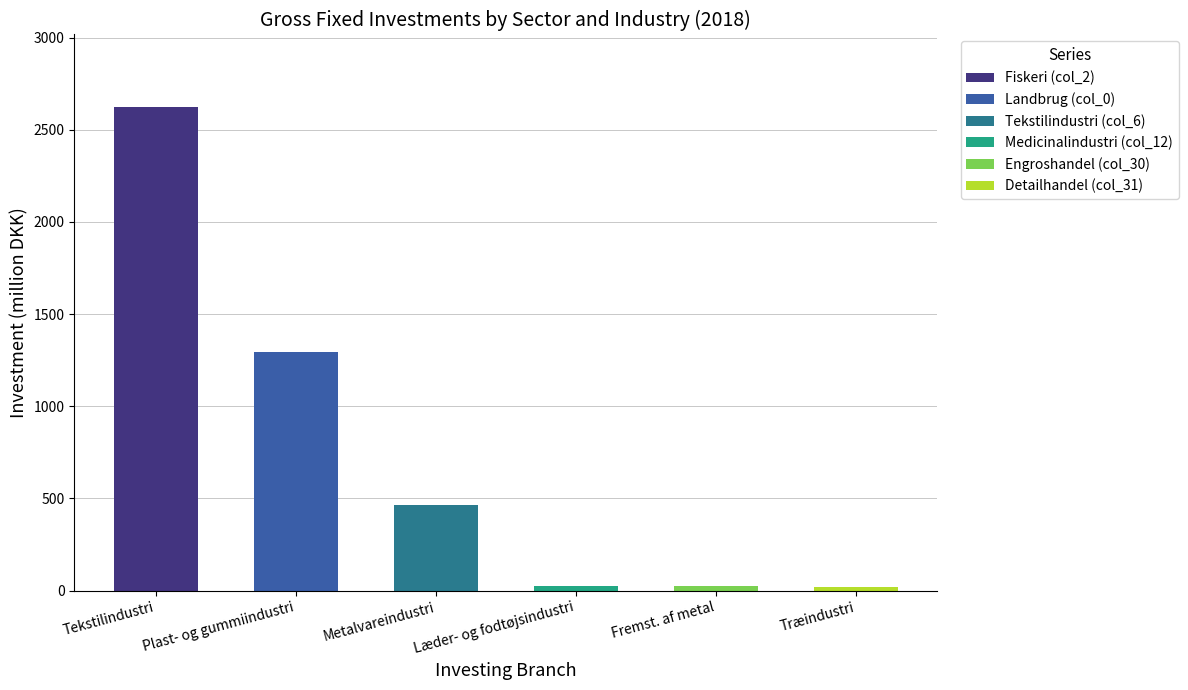

What is the average value of the Engroshandel (col_30) series?

26.7